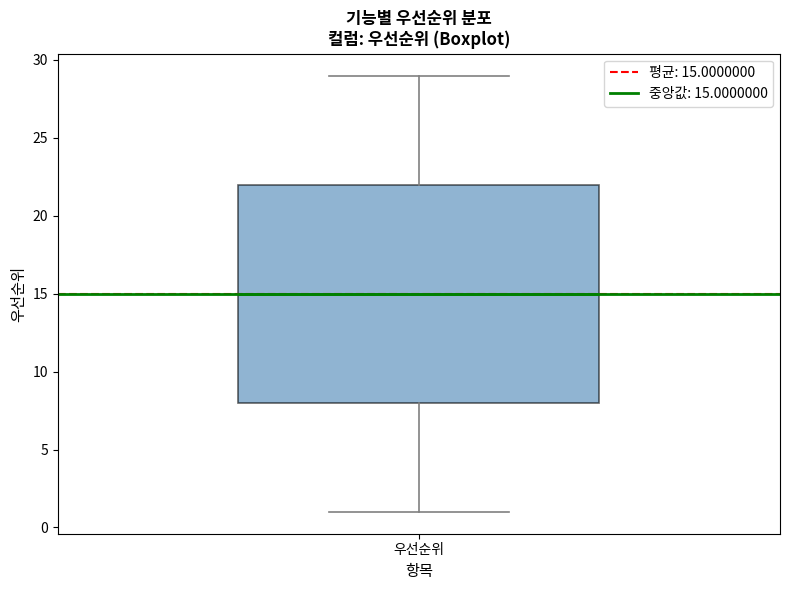

Read this box plot against the y-axis: the position of the median line, the range covered by the box, and the ends of both whiskers. The values are not printed on the chart, so give them approximately, as read against the axis.

median 15, box 8 to 22, whiskers 1 to 29